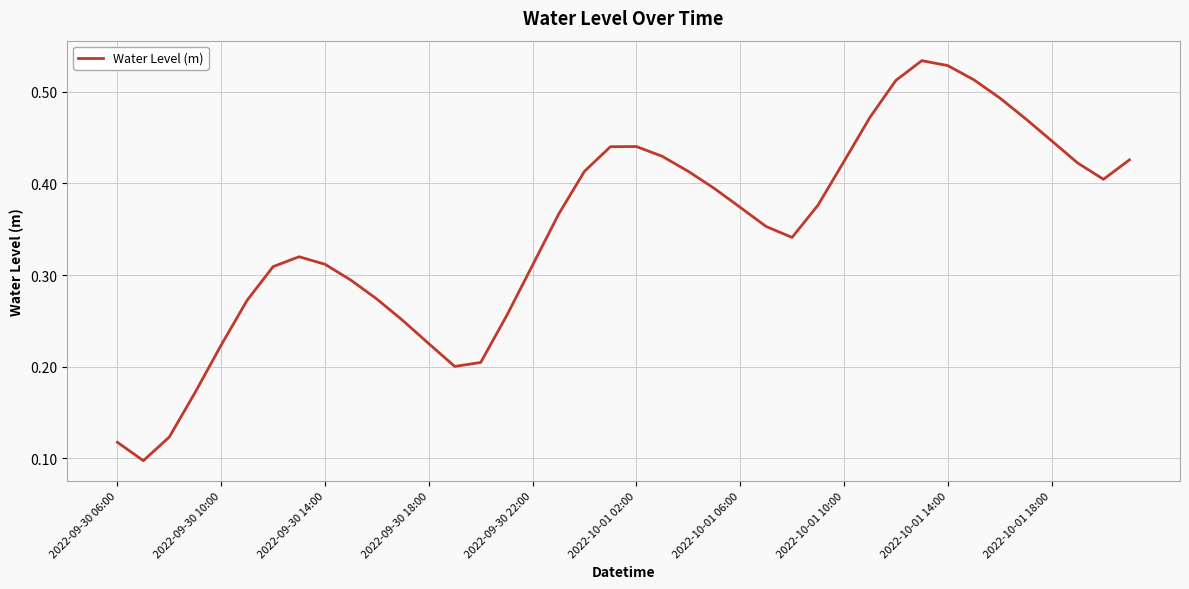

Does the chart display data point markers on the line(s)?

No